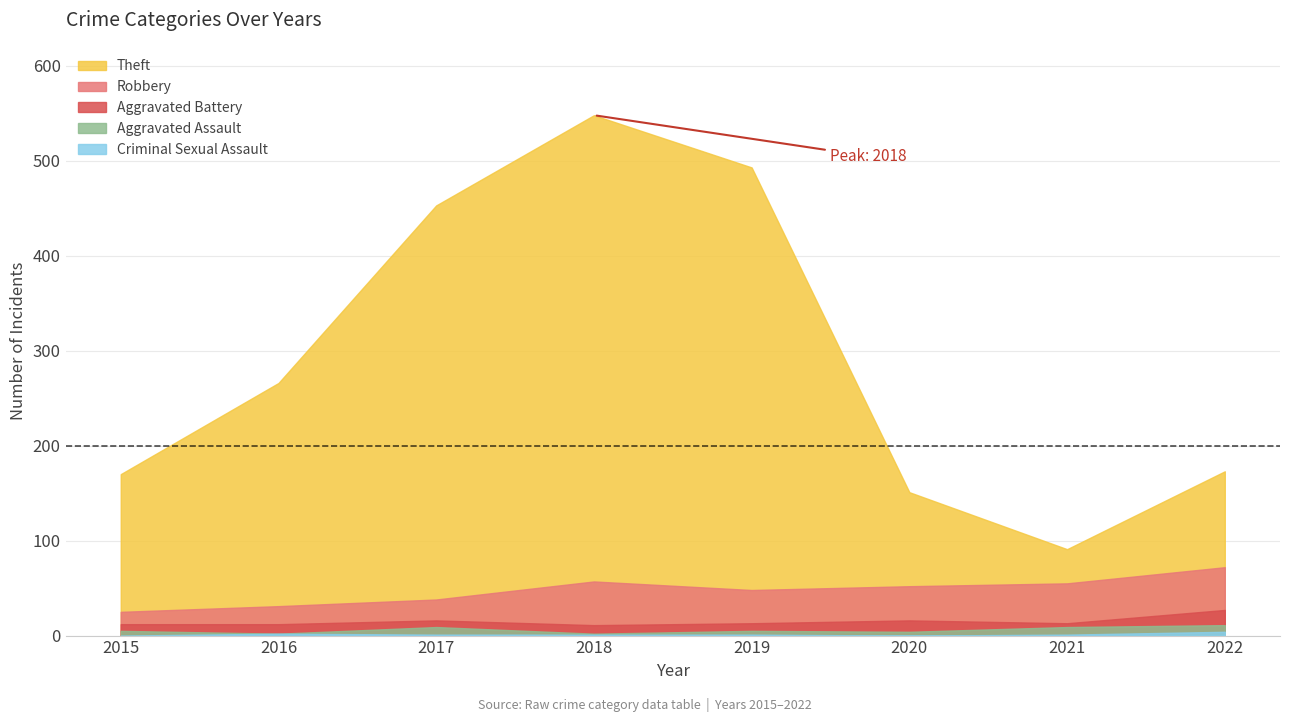

True or false: Robbery and Aggravated Assault intersect in this chart.

False